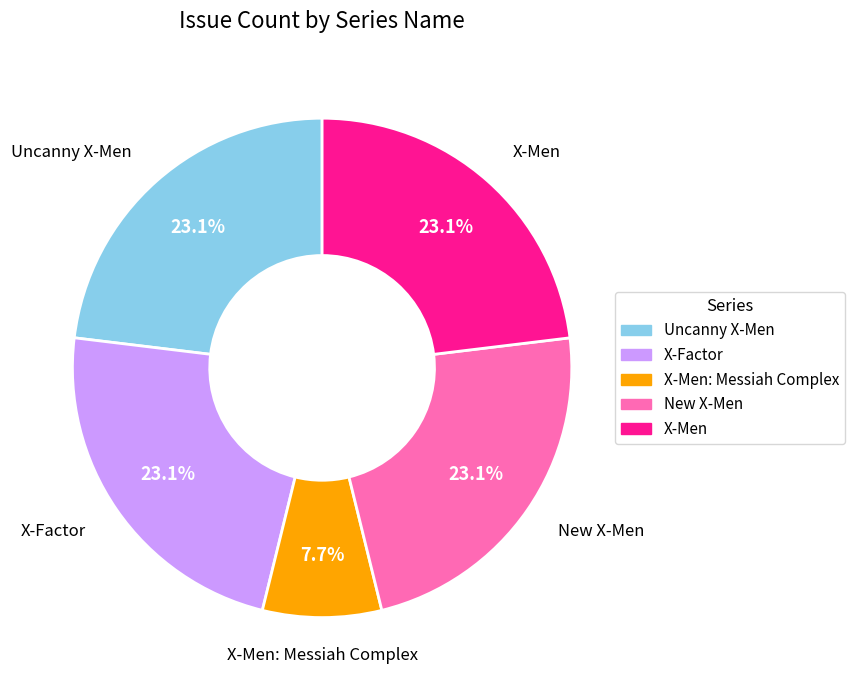

To the nearest percent, what is the combined percentage of New X-Men and X-Men?

46%